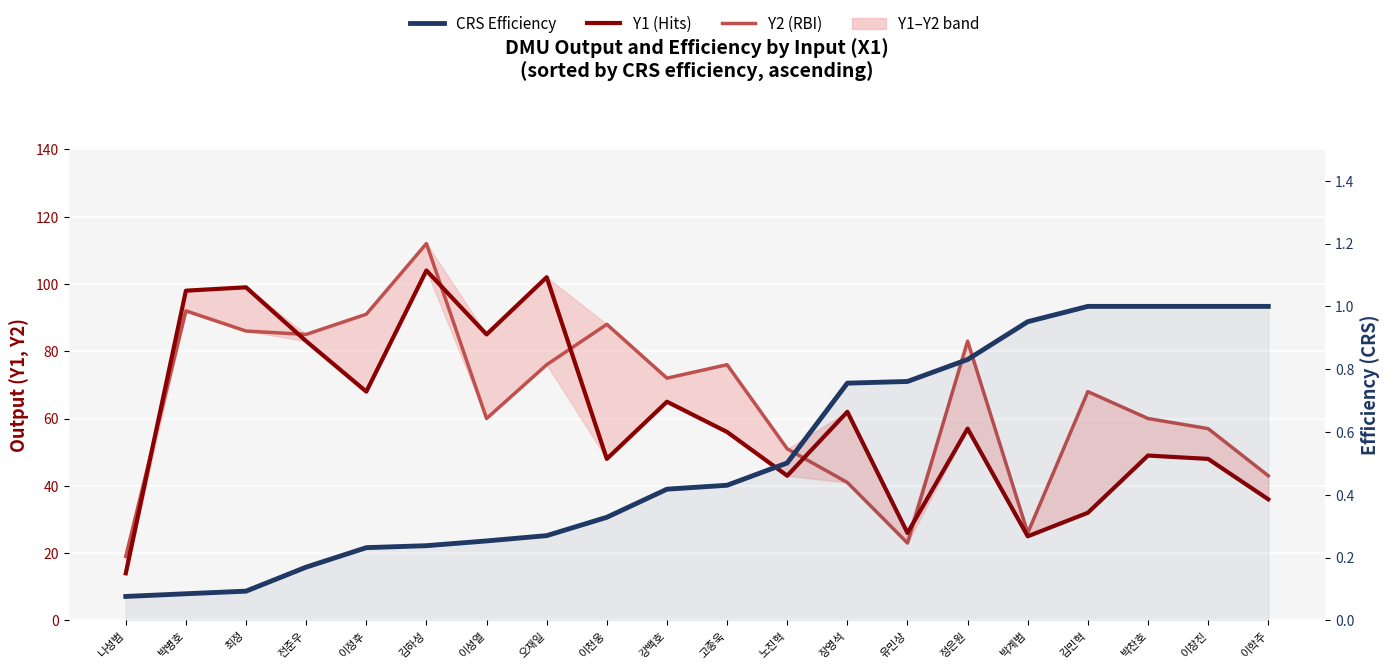

What is the maximum value shown in the chart?

112.0